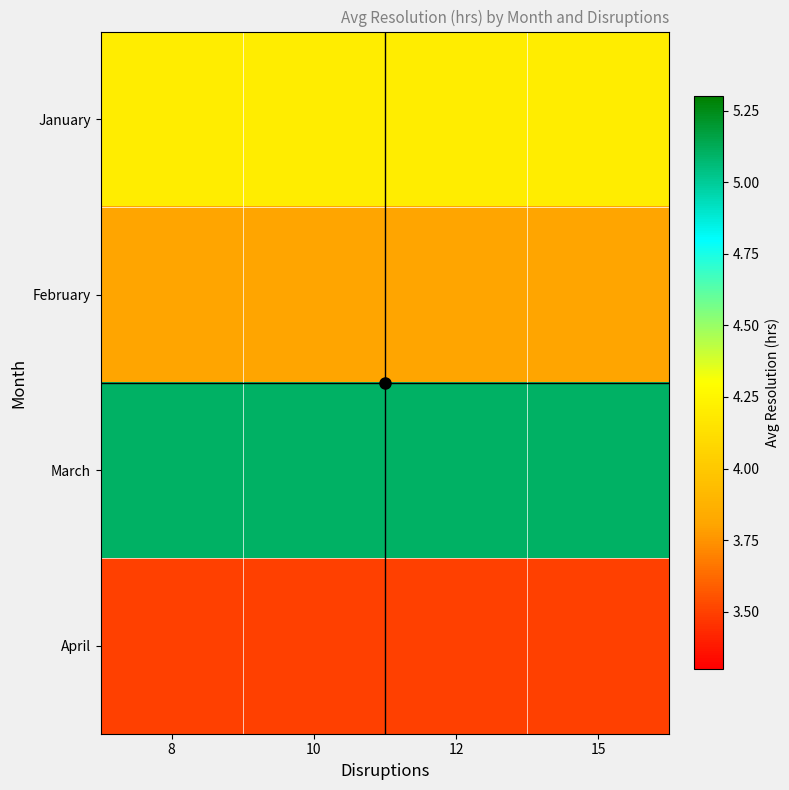

At how many categories does at least one series exceed 3?

4